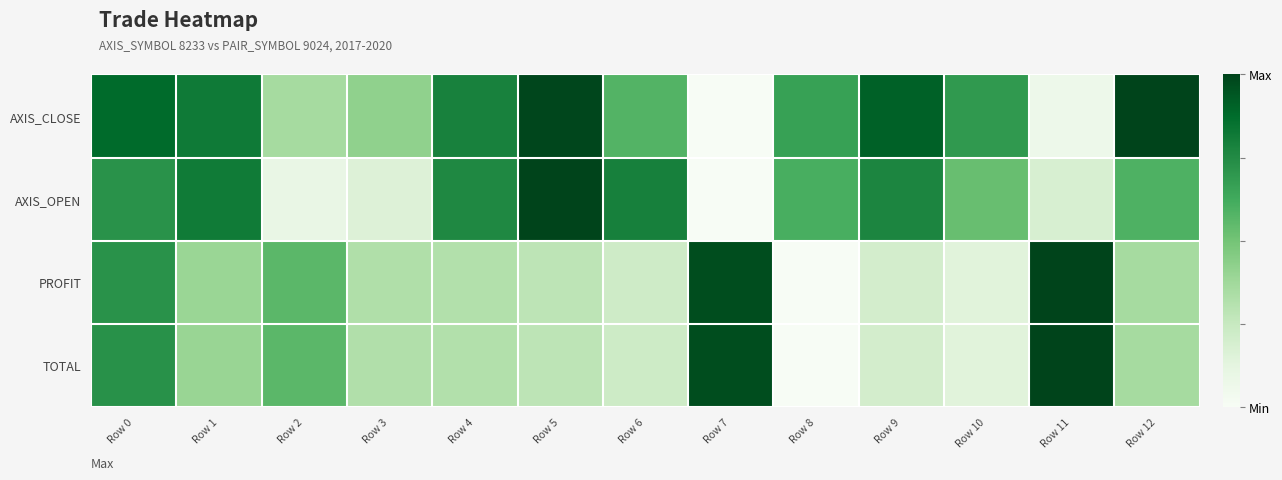

What is the total value across all series at Row 3?

1.2